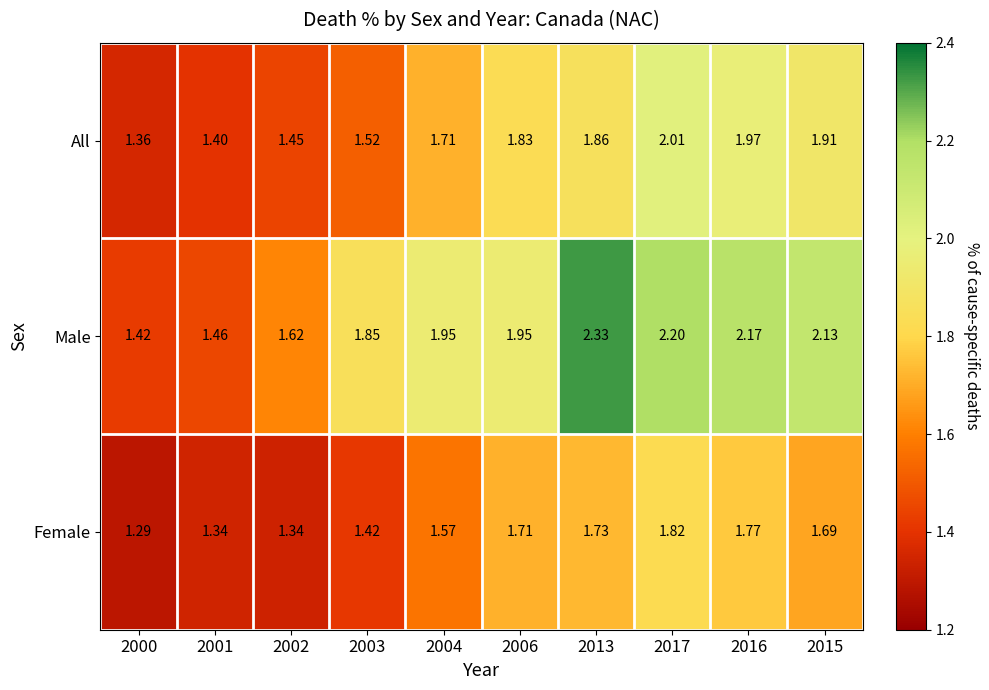

Which series has the largest total across all categories?

Male